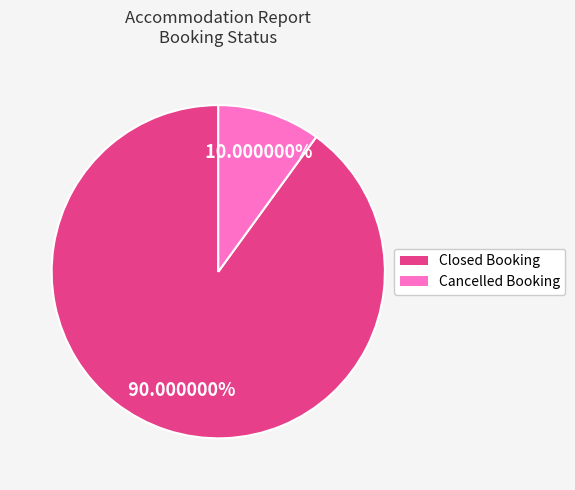

To the nearest percent, what portion does Closed Booking represent?

90%